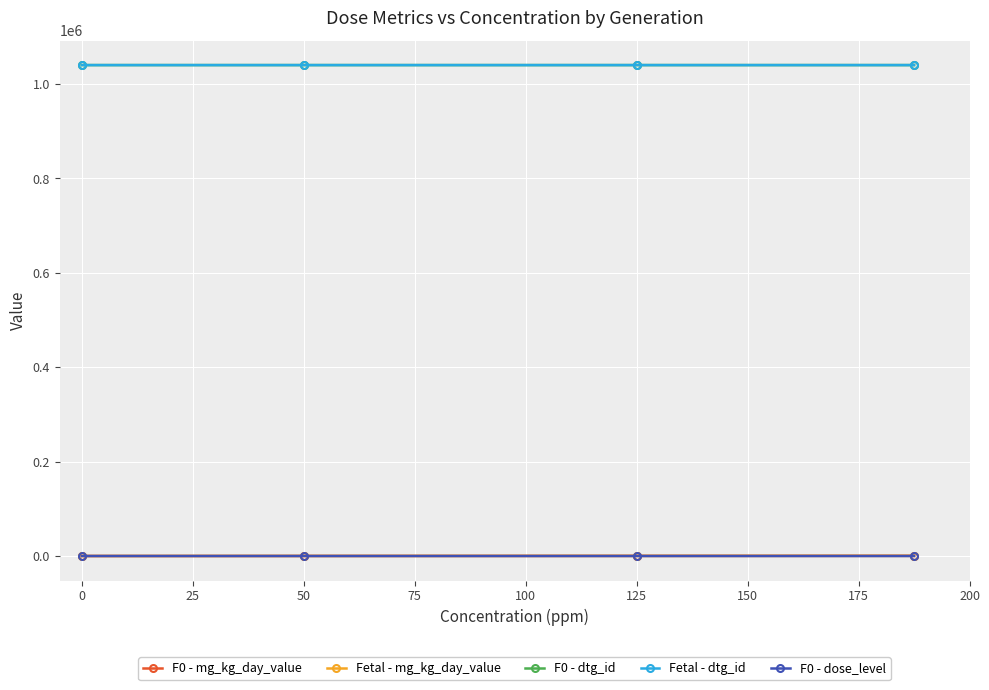

Is this an area chart (filled region under the line)?

No